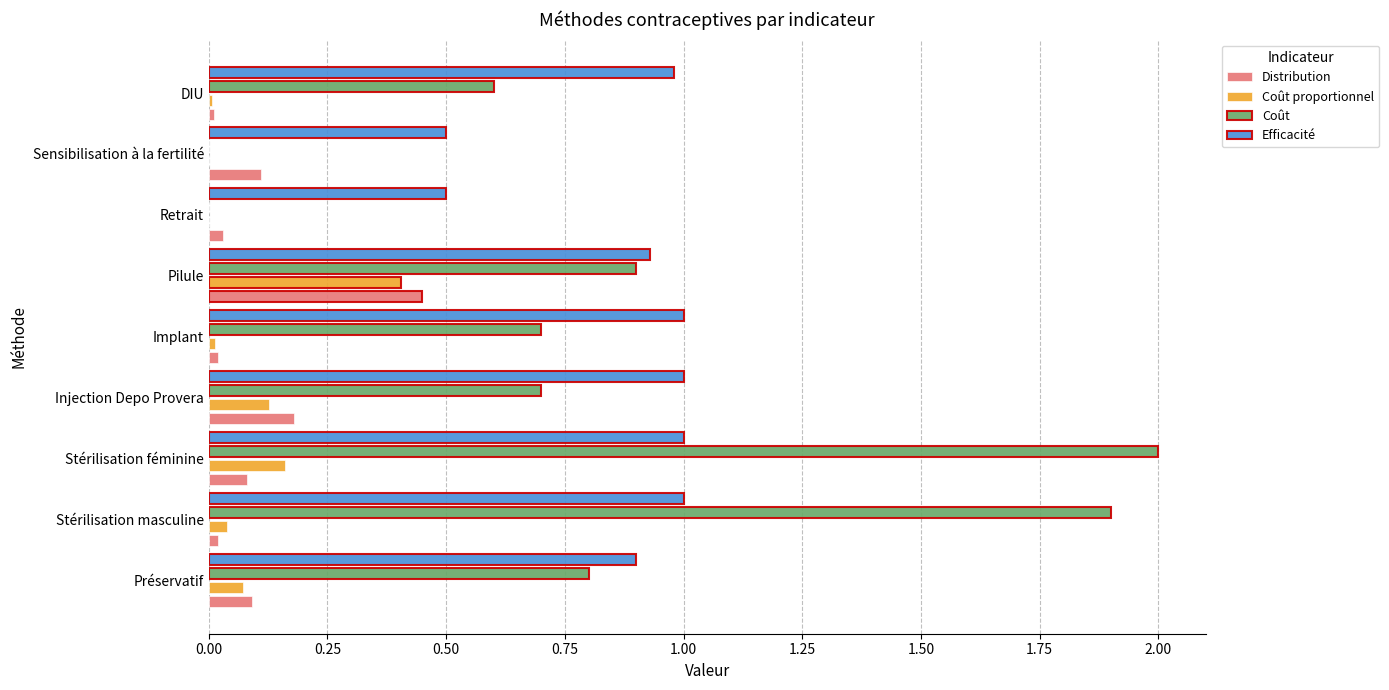

What is the approximate value of Coût at Préservatif?

0.8